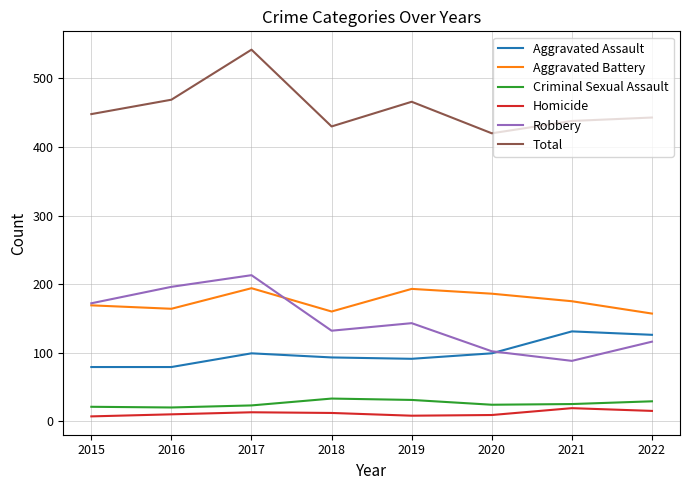

The value of Total at 2017 is 914. True or false?

False